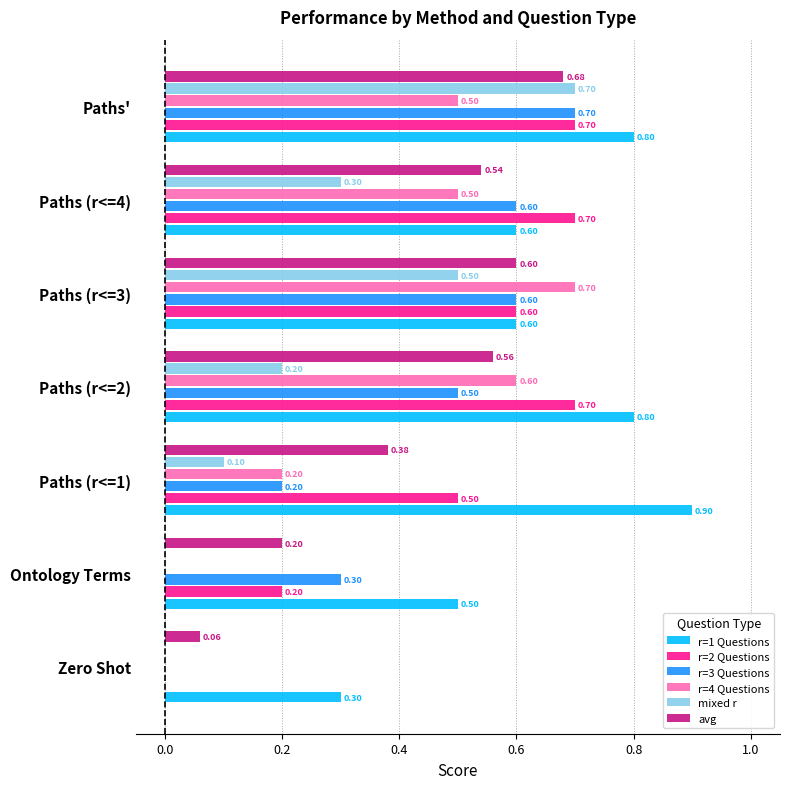

What are all the series names shown in the legend?

r=1 Questions, r=2 Questions, r=3 Questions, r=4 Questions, mixed r, avg